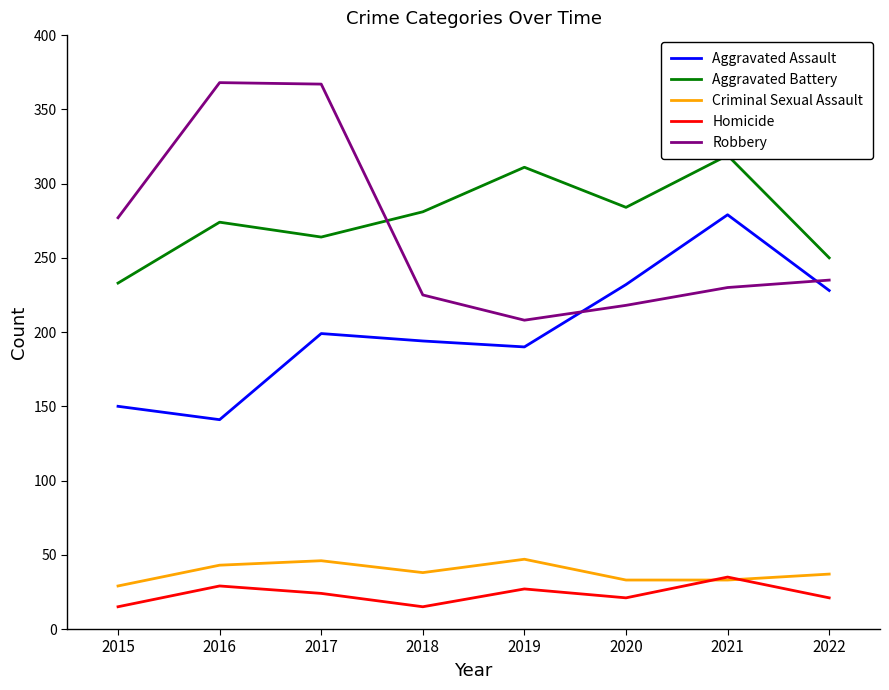

At which category is the sum across all series the highest?

2017